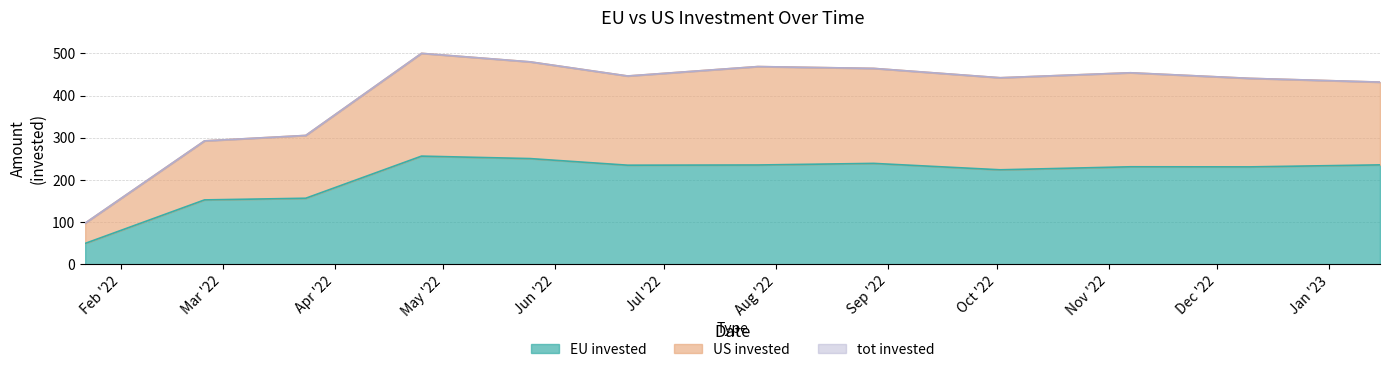

Where is the first local maximum for US invested?

2022-04-25